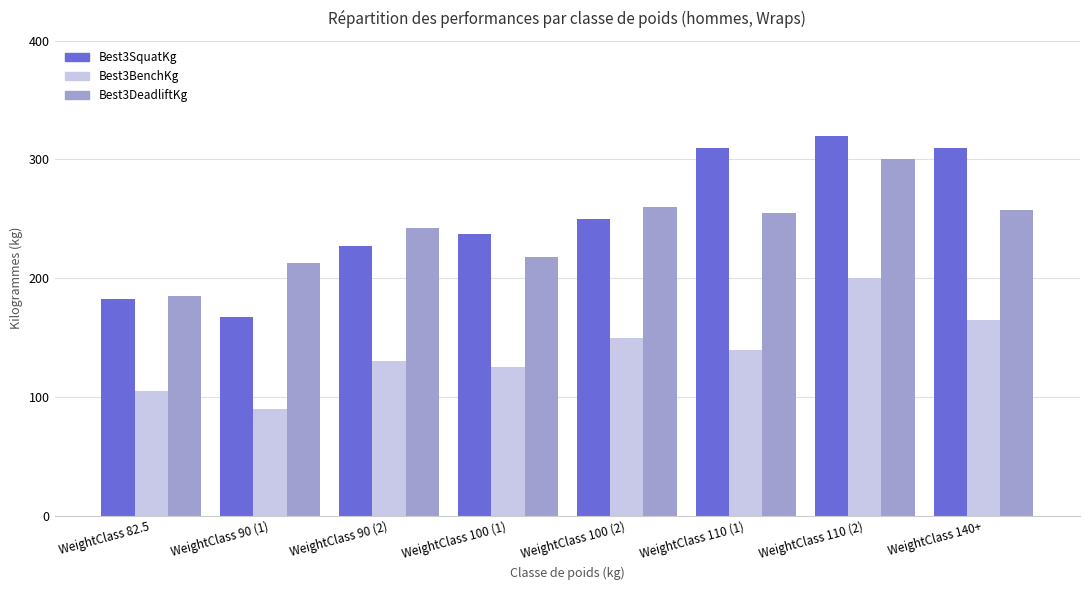

At which label does Best3BenchKg reach its peak?

WeightClass 110 (2)